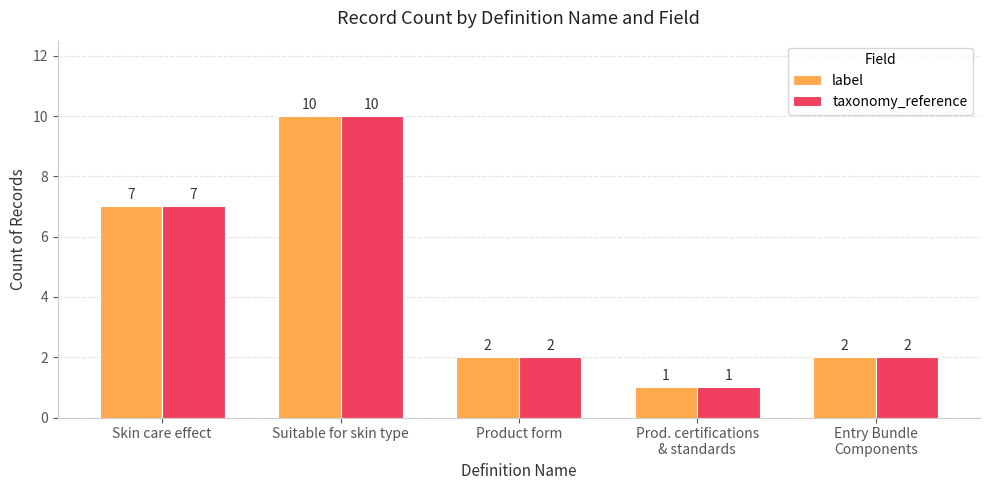

Are the bars horizontal?

No